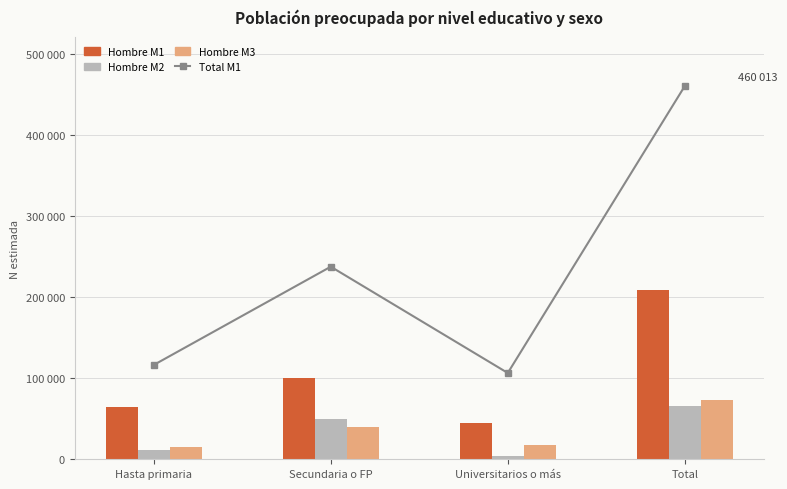

What is the label of the 3rd bar from the left?

Universitarios o más